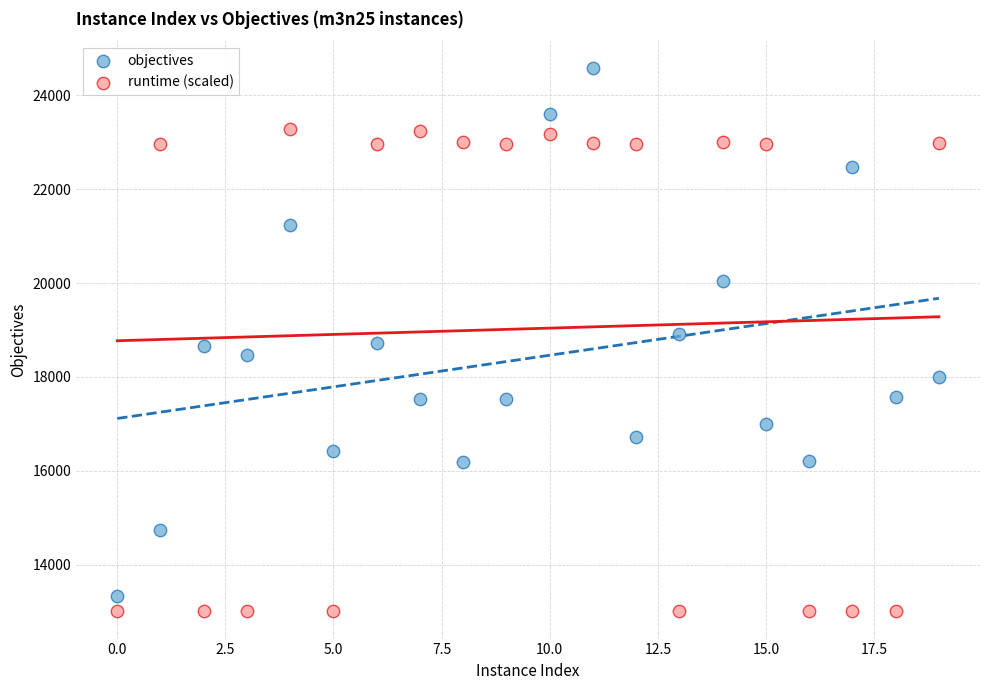

Which series contains the highest Y value?

objectives